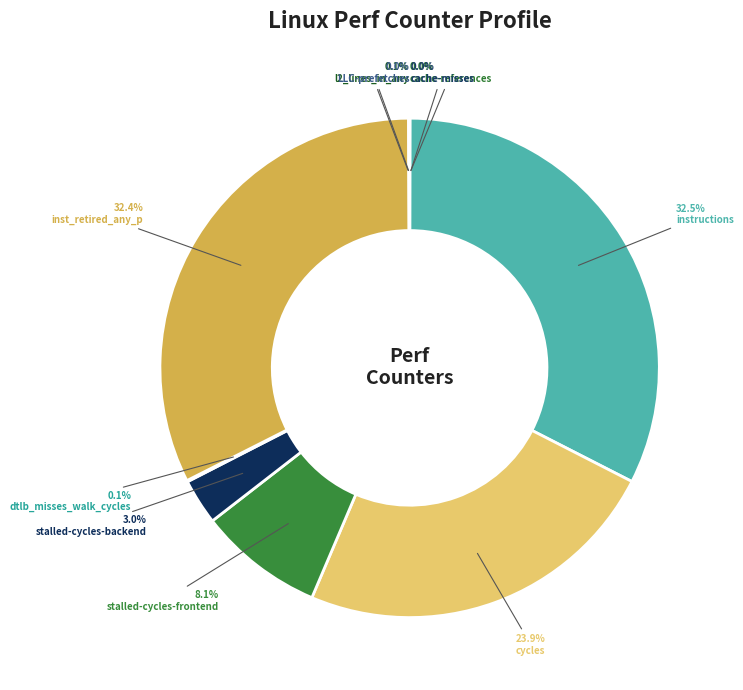

Combined, what portion of the pie is l2_lines_in_any and LLC-prefetches?

0.1%